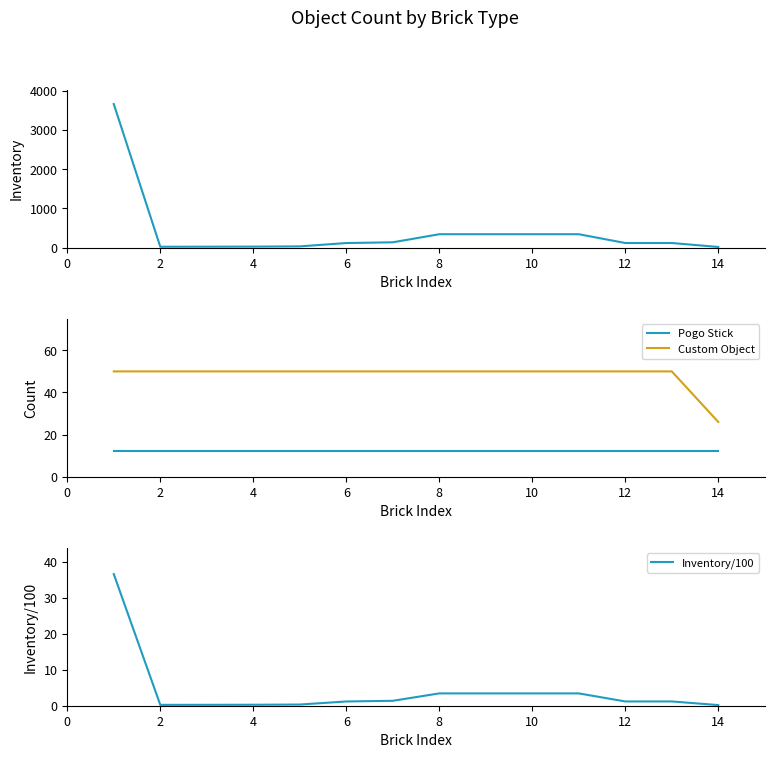

True or false: Pogo Stick and Inventory intersect in this chart.

False